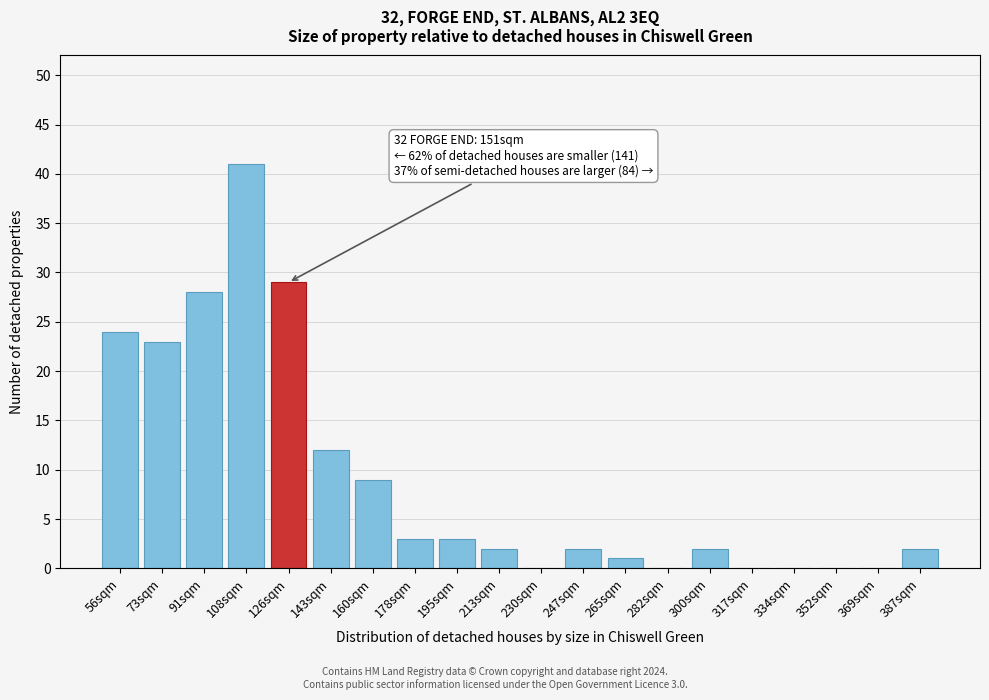

Reading left to right, transcribe all the data shown in this chart.

56sqm=24	73sqm=23	91sqm=28	108sqm=41	126sqm=29	143sqm=12	160sqm=9	178sqm=3	195sqm=3	213sqm=2	230sqm=0	247sqm=2	265sqm=1	282sqm=0	300sqm=2	317sqm=0	334sqm=0	352sqm=0	369sqm=0	387sqm=2